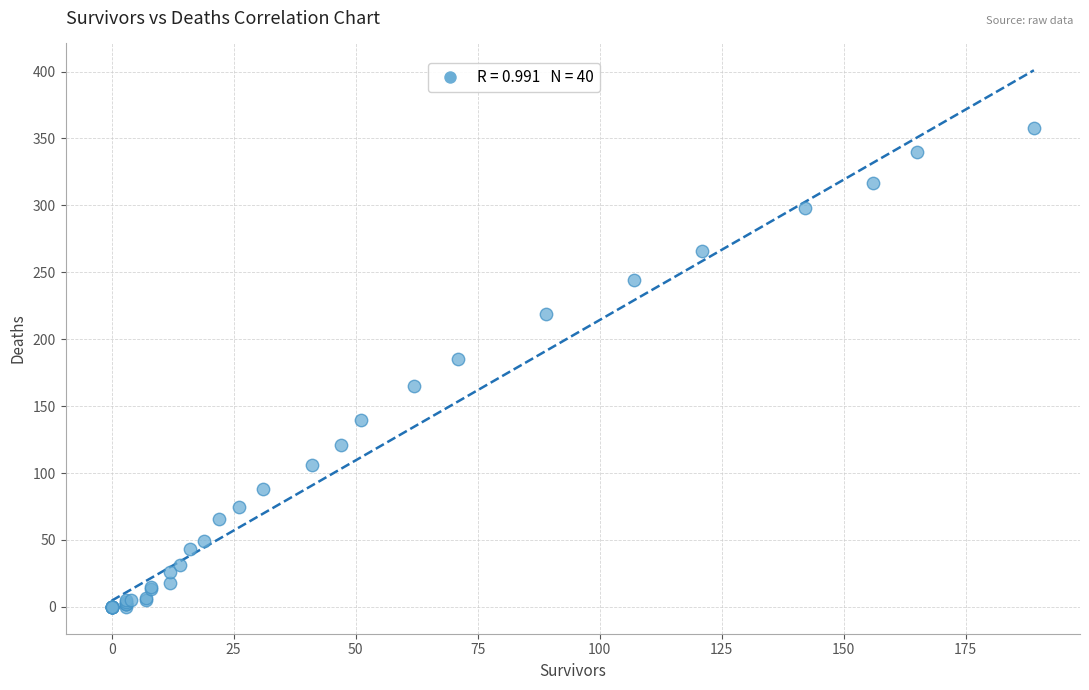

What Y value in the scatter plot is closest to 179?

185